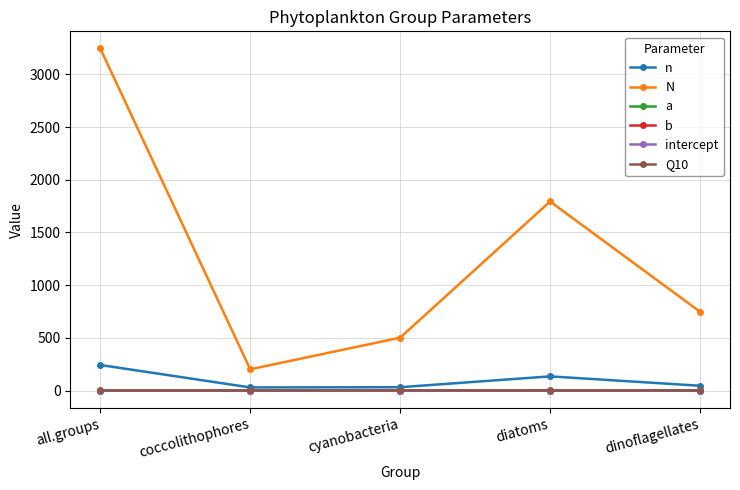

Which label corresponds to the largest value in the chart?

all.groups